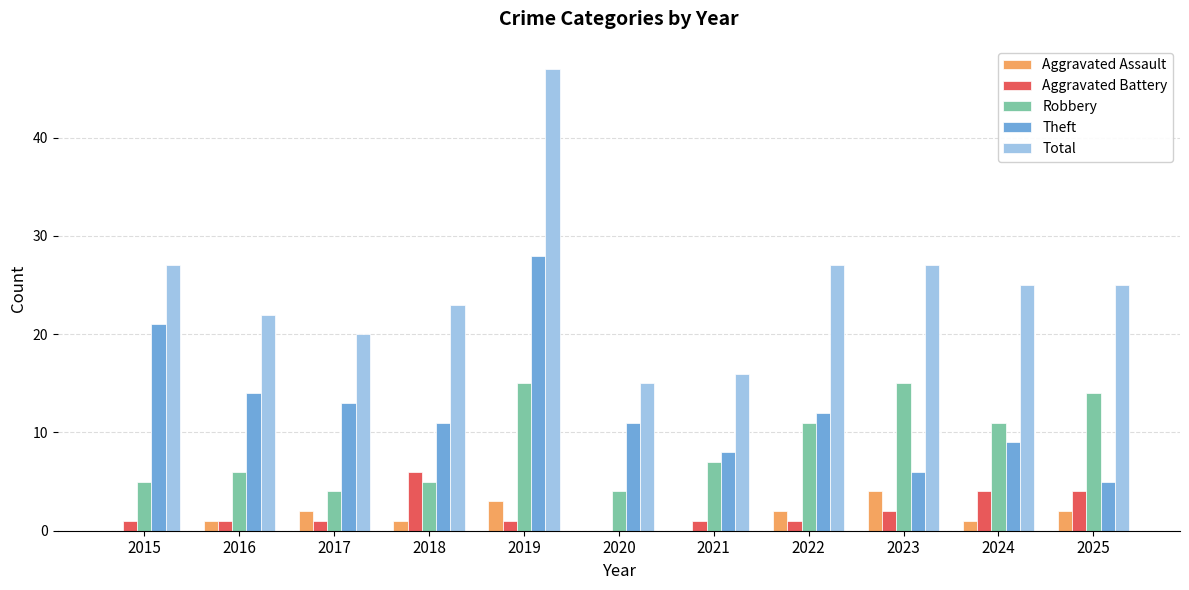

The Theft series shows 18 at 2022. True or false?

False